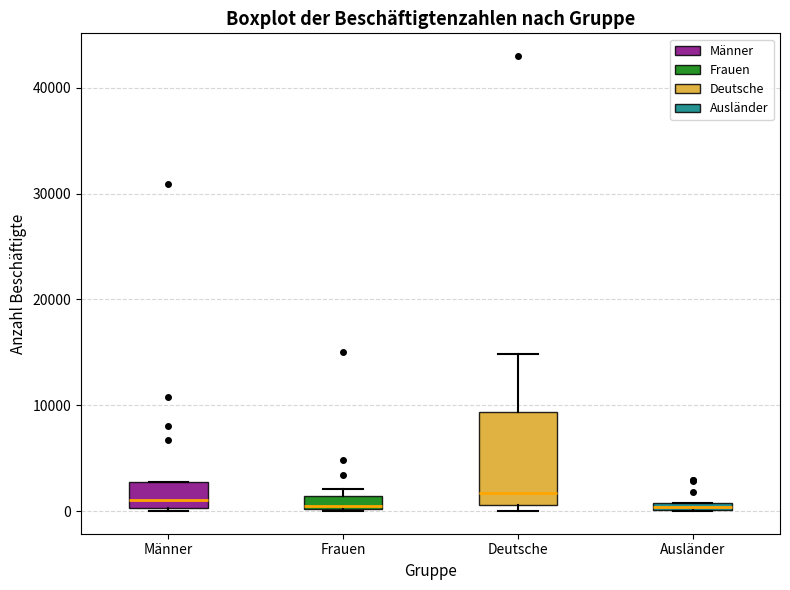

Where is the upper edge of the box for Ausländer on the y-axis? The values are not printed on the chart, so give them approximately, as read against the axis.

1000